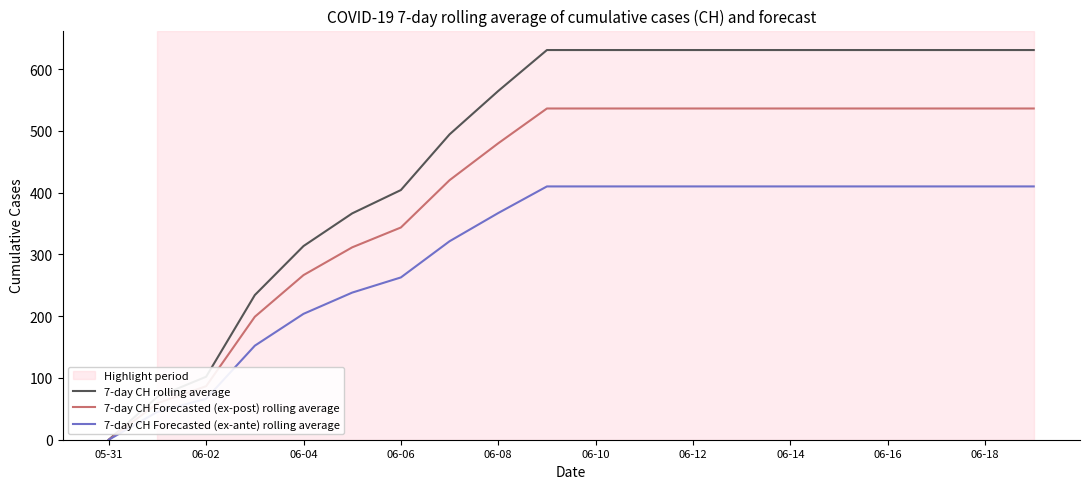

List the series in order of their peak value, highest first.

7-day CH rolling average, 7-day CH Forecasted (ex-post) rolling average, 7-day CH Forecasted (ex-ante) rolling average